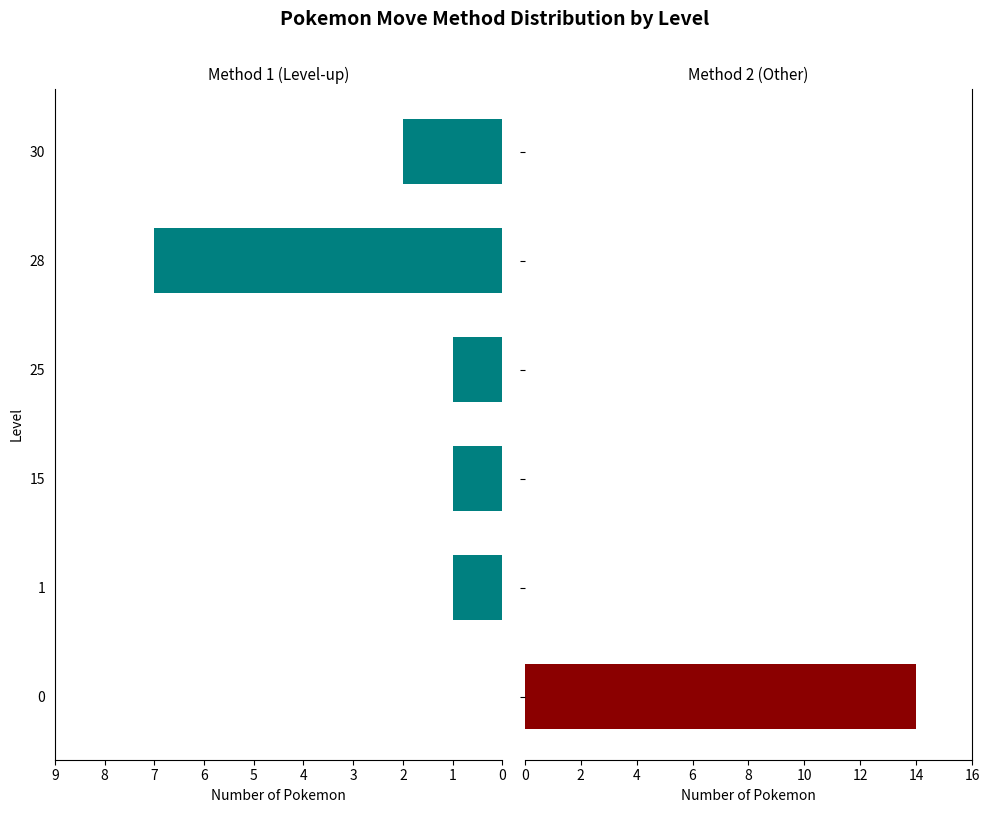

Does the chart contain stacked bars?

No